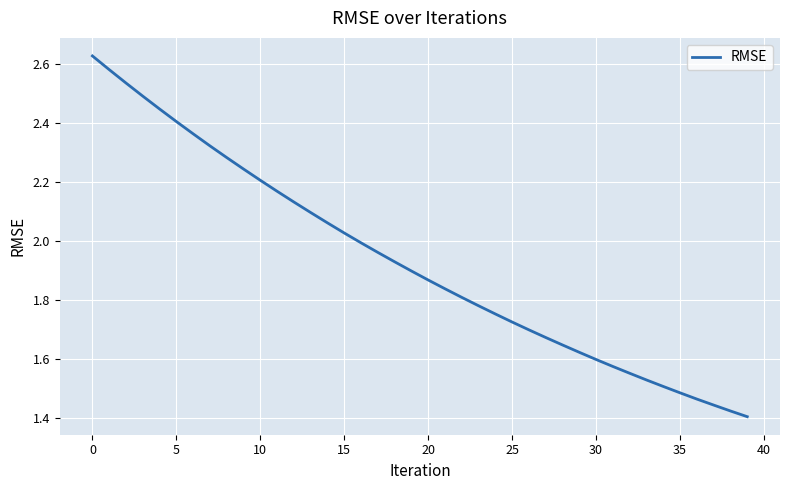

What is the difference between the maximum and minimum values?

1.2